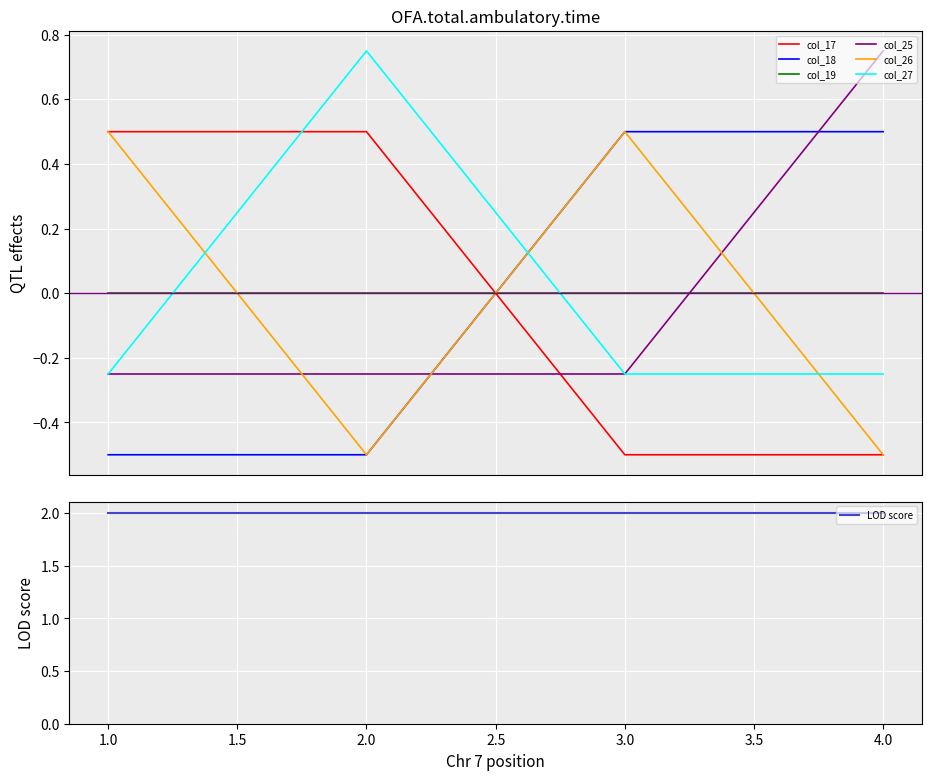

The col_18 series shows 0.2 at 3. True or false?

False